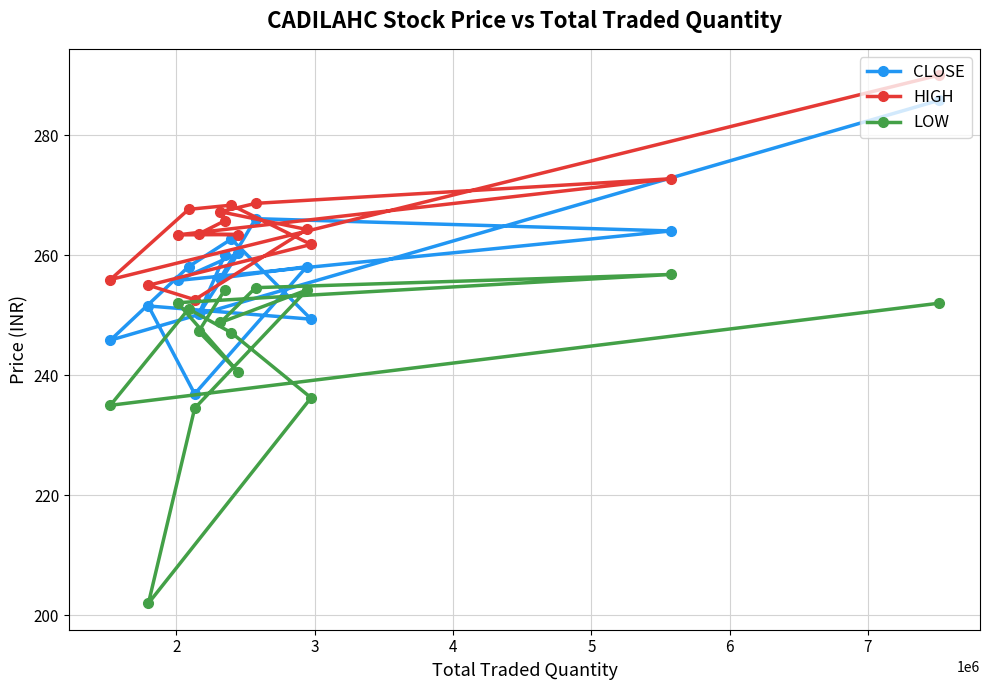

How many data points does each series have?

15